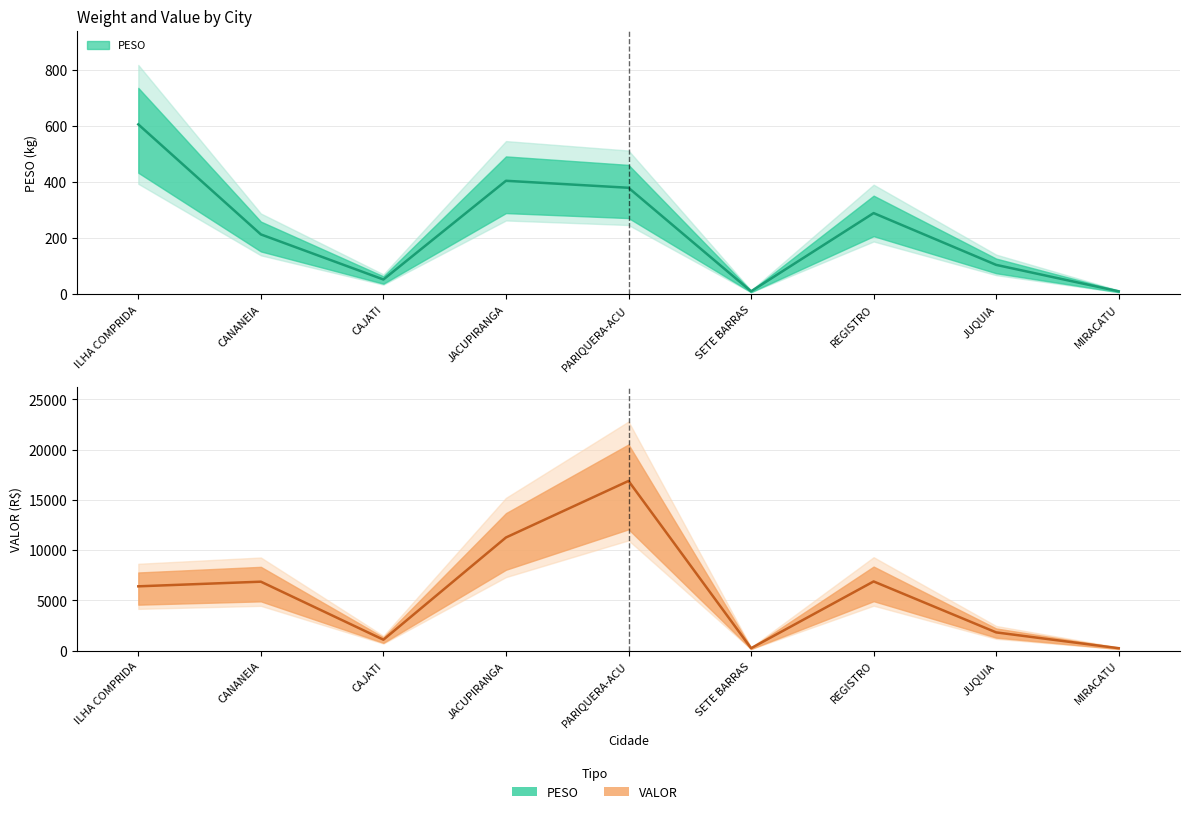

At which category does PESO reach its first local valley?

CAJATI